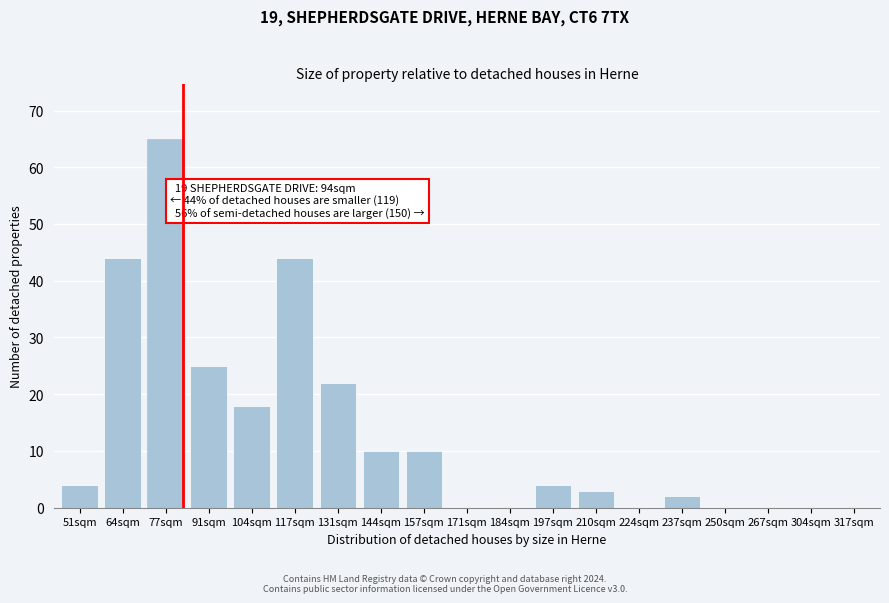

Reading left to right, what are all the values shown in this chart?

51sqm=4	64sqm=44	77sqm=65	91sqm=25	104sqm=18	117sqm=44	131sqm=22	144sqm=10	157sqm=10	171sqm=0	184sqm=0	197sqm=4	210sqm=3	224sqm=0	237sqm=2	250sqm=0	267sqm=0	304sqm=0	317sqm=0